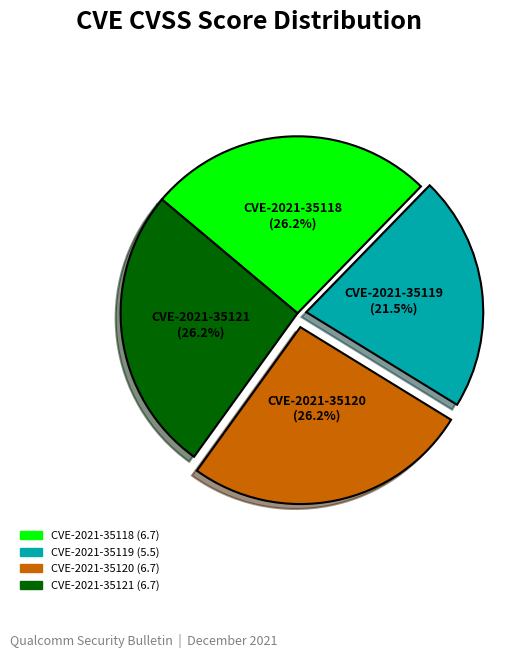

Which category has the smallest portion of the pie?

CVE-2021-35119